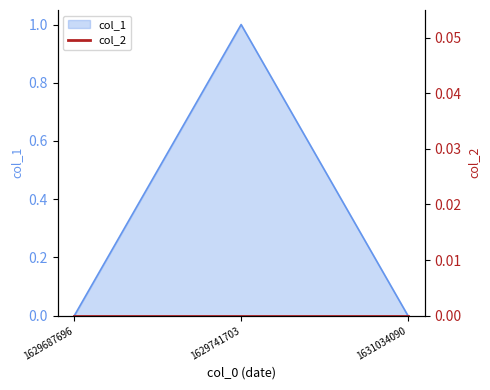

Where is the data nearest to the value 0?

1629687696